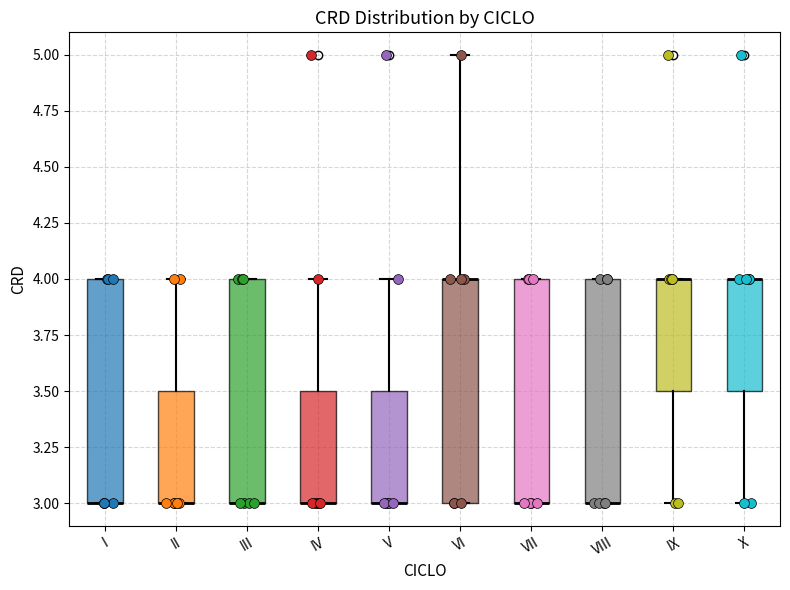

Reading left to right, read every box against the y-axis: the position of its median line, the range the box covers, and the ends of its whiskers. The values are not printed on the chart, so give them approximately, as read against the axis.

I: median 3.0 (drawn on the box's lower edge), box 3.0 to 4.0, whiskers 3.0 to 4.0
II: median 3.0 (drawn on the box's lower edge), box 3.0 to 3.5, whiskers 3.0 to 4.0
III: median 3.0 (drawn on the box's lower edge), box 3.0 to 4.0, whiskers 3.0 to 4.0
IV: median 3.0 (drawn on the box's lower edge), box 3.0 to 3.5, whiskers 3.0 to 4.0
V: median 3.0 (drawn on the box's lower edge), box 3.0 to 3.5, whiskers 3.0 to 4.0
VI: median 4.0 (drawn on the box's upper edge), box 3.0 to 4.0, whiskers 3.0 to 5.0
VII: median 3.0 (drawn on the box's lower edge), box 3.0 to 4.0, whiskers 3.0 to 4.0
VIII: median 3.0 (drawn on the box's lower edge), box 3.0 to 4.0, whiskers 3.0 to 4.0
IX: median 4.0 (drawn on the box's upper edge), box 3.5 to 4.0, whiskers 3.0 to 4.0
X: median 4.0 (drawn on the box's upper edge), box 3.5 to 4.0, whiskers 3.0 to 4.0